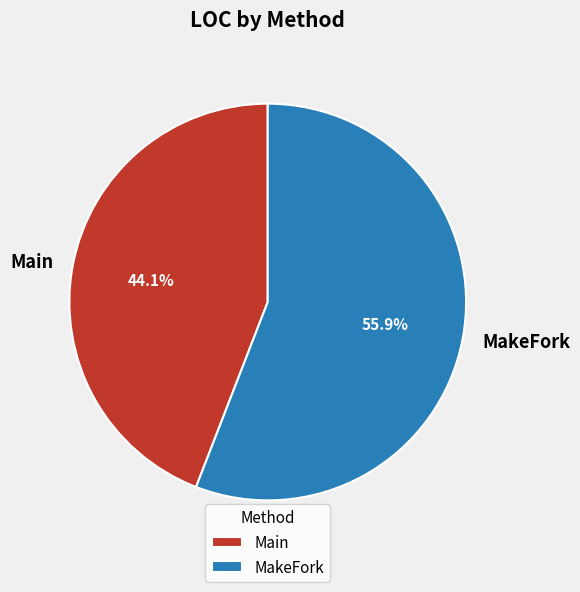

To the nearest percent, what portion does Main represent?

44%